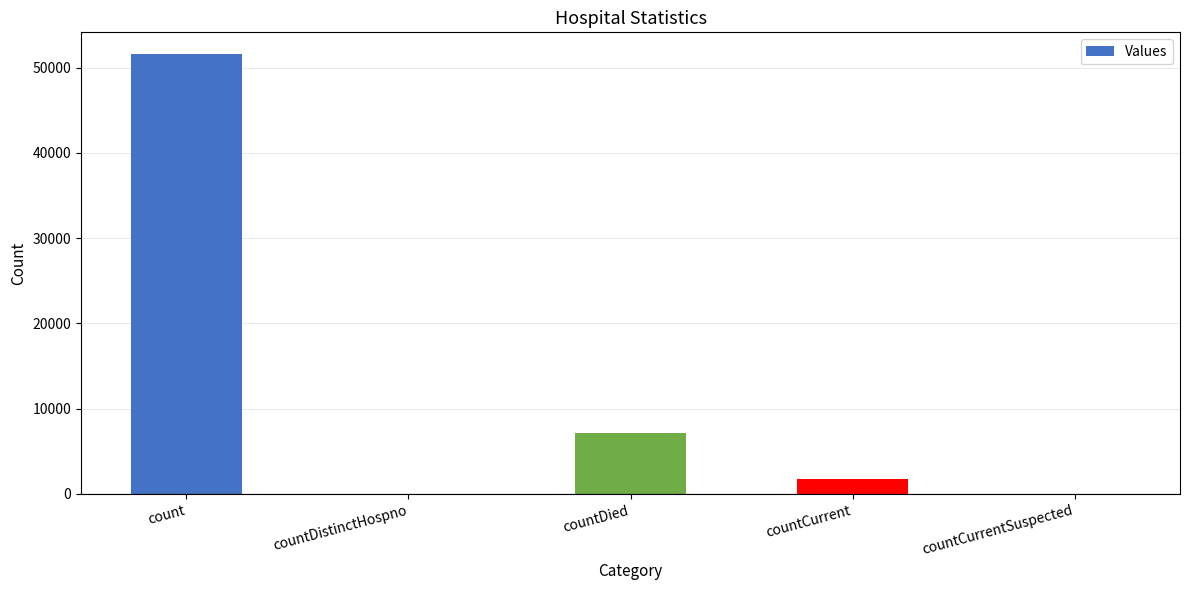

At which label does the data first exceed 1710?

count